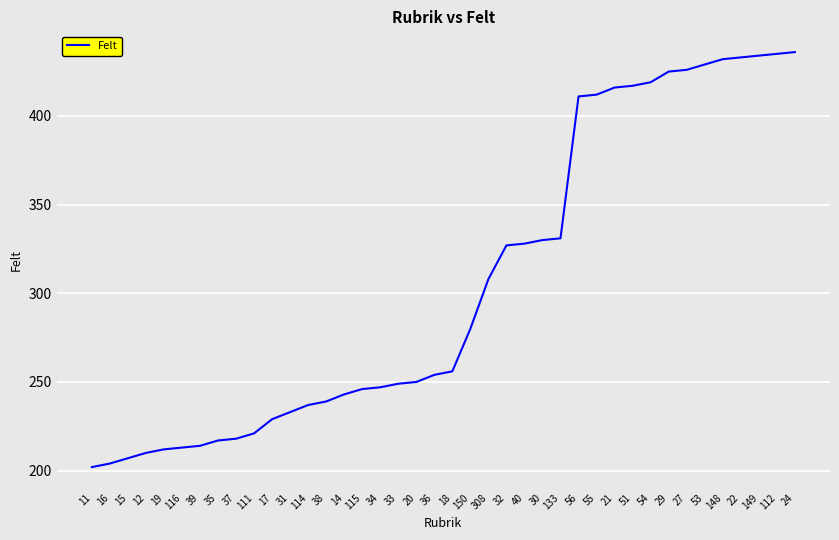

What is the difference between the values at 12 and 24?

226